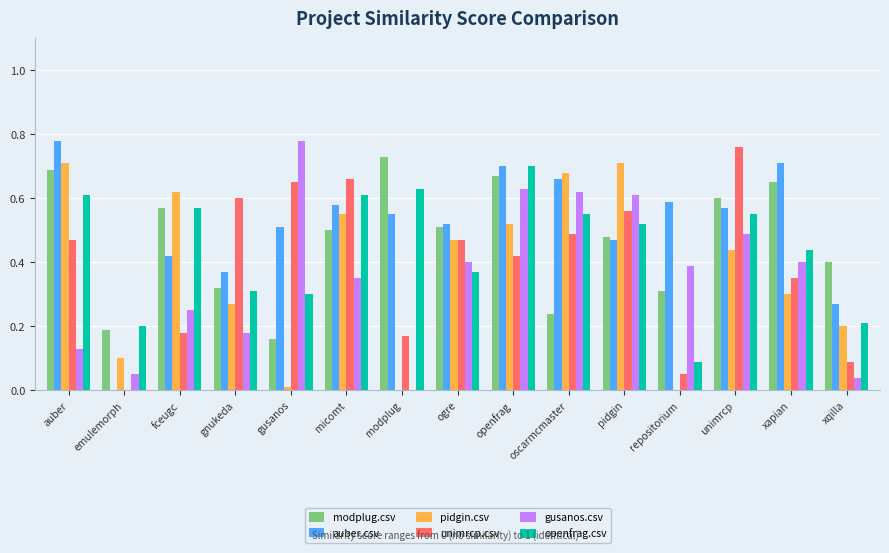

Which series changed the most between auber and modplug?

pidgin.csv